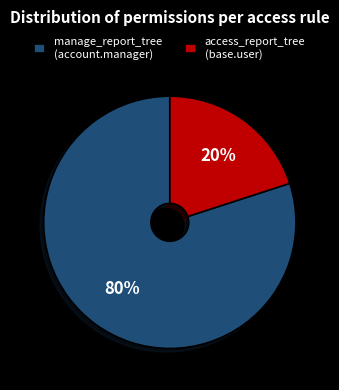

To the nearest percent, what is the average slice percentage?

50%